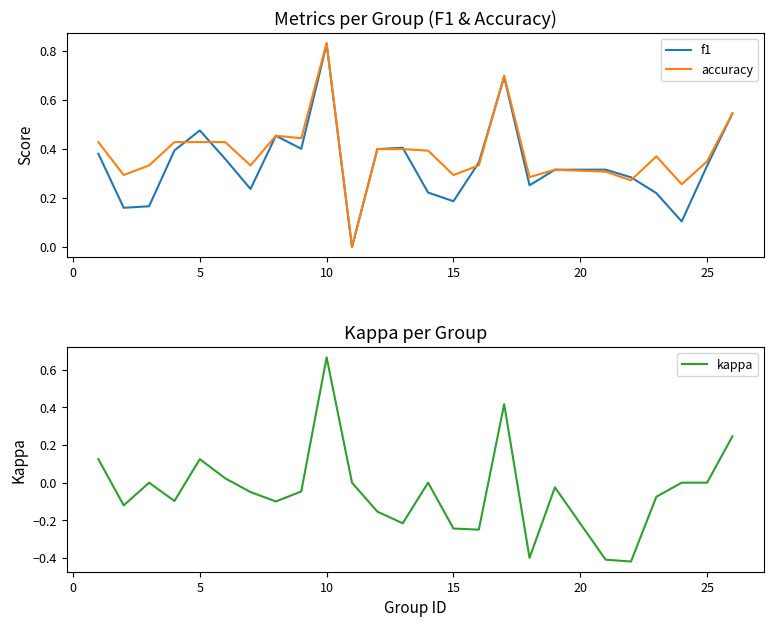

True or false: kappa and f1 cross at least once.

False